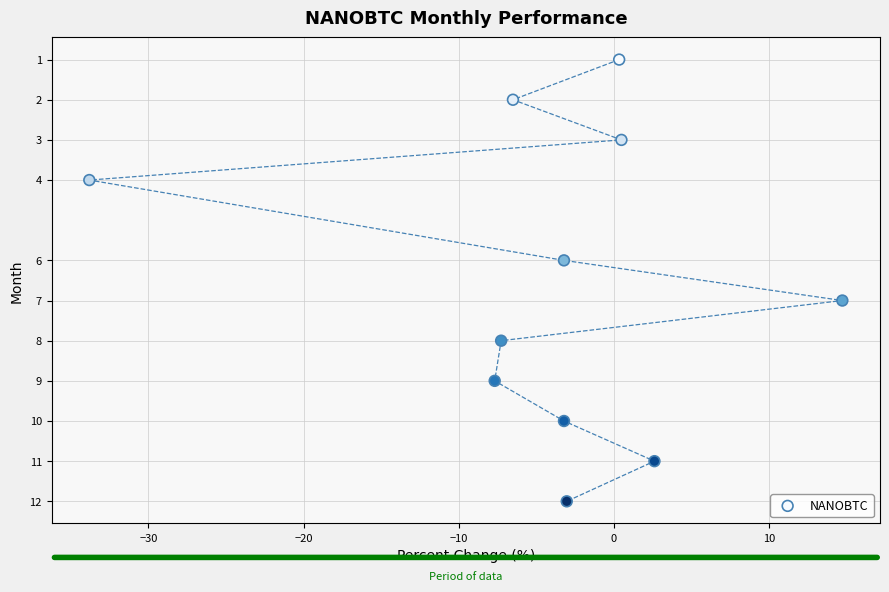

What is the range of Y values (max minus min)?

11